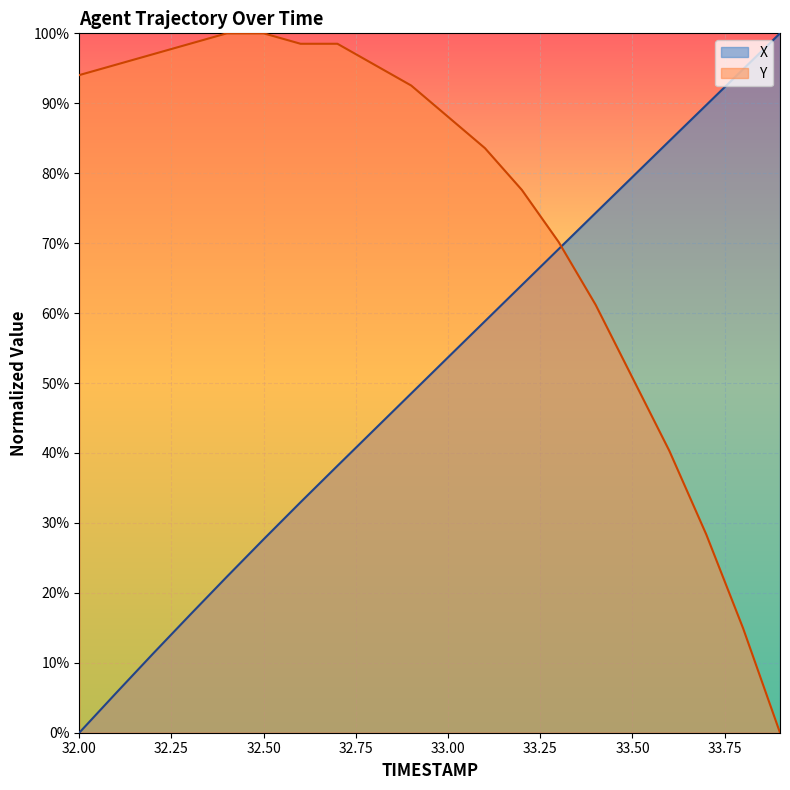

At how many categories does at least one series exceed 0?

20